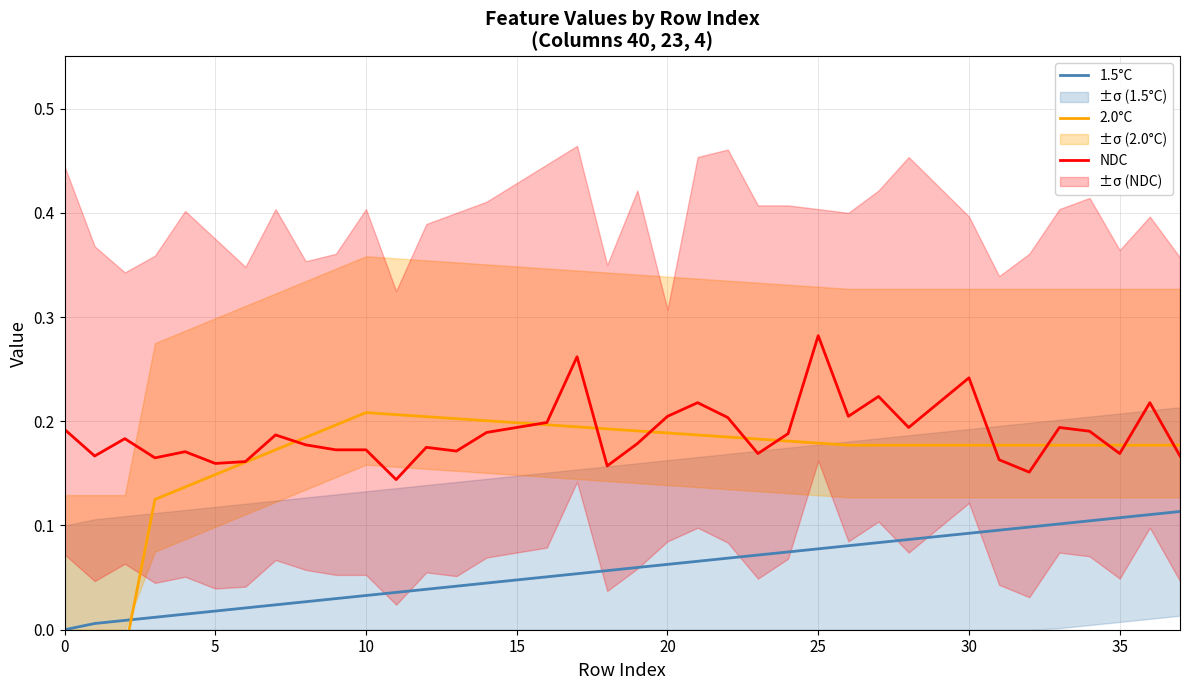

Which series changed the most between 30 and 21?

NDC